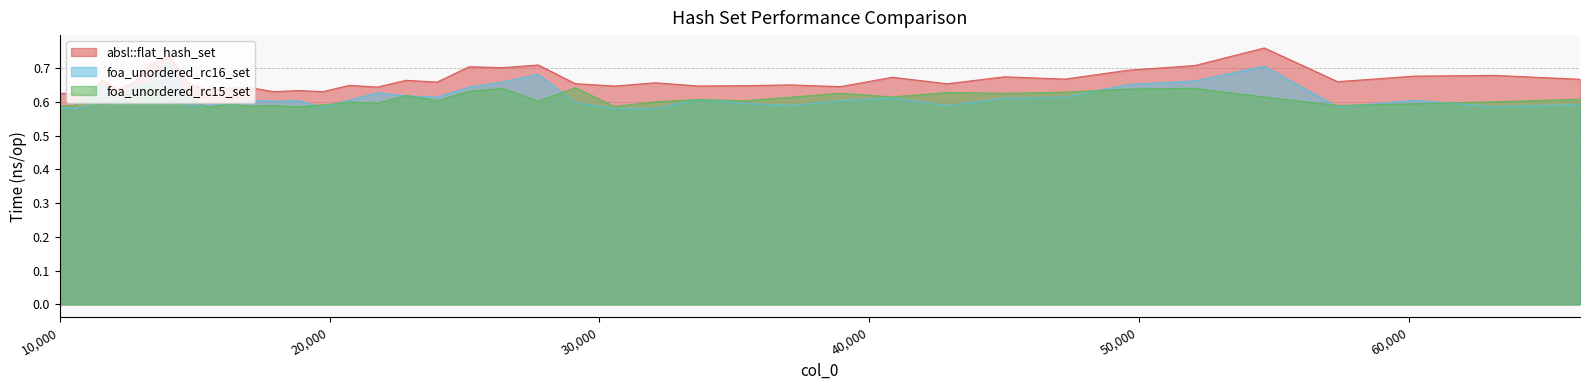

Count the number of categories in the chart.

40